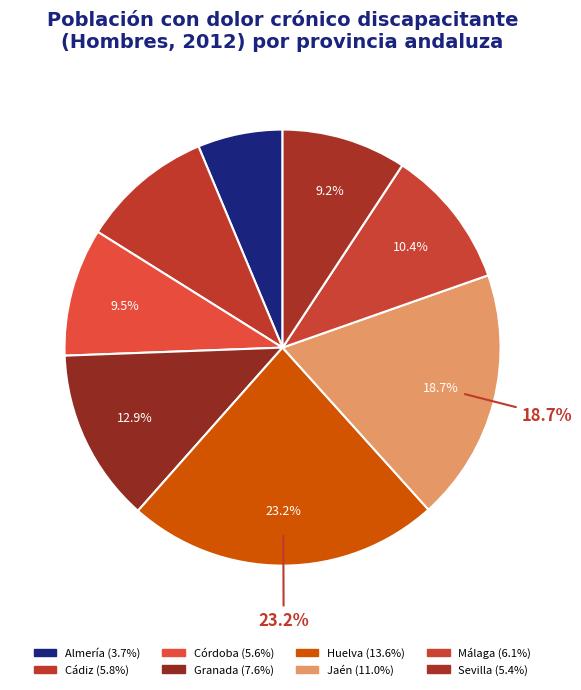

Which category has the smallest portion of the pie?

Almería